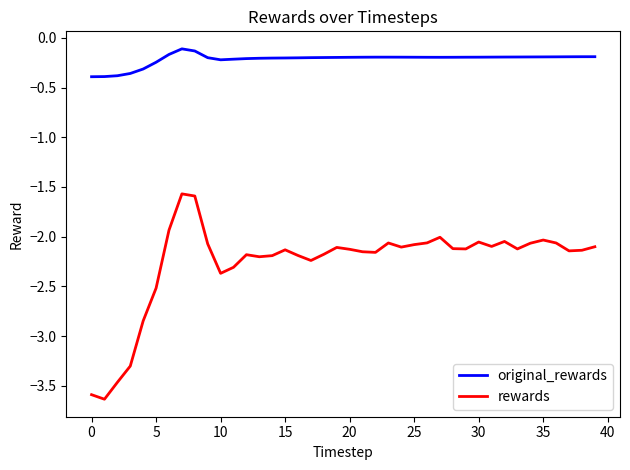

What is the lowest value of the rewards series?

-3.6